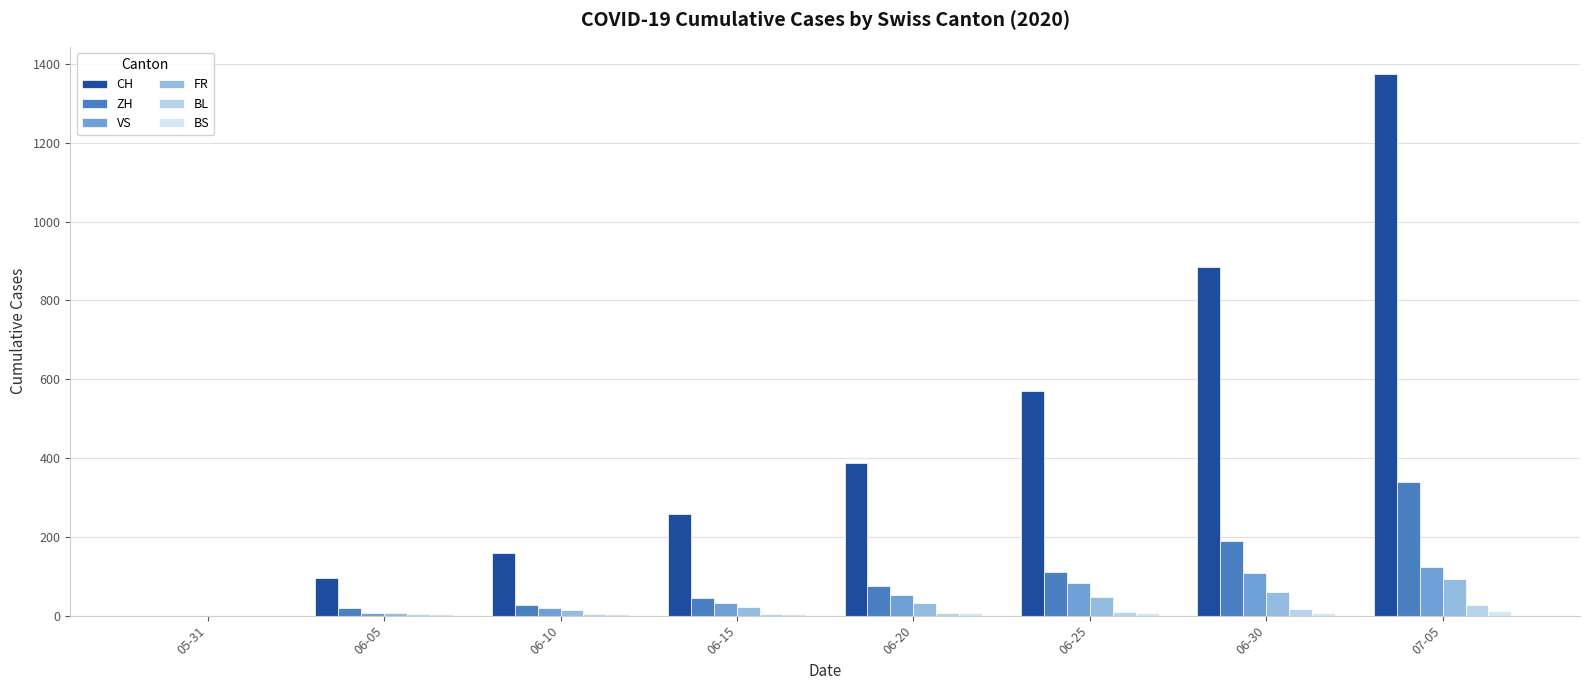

What is the difference between the FR values at 06-25 and 06-10?

32